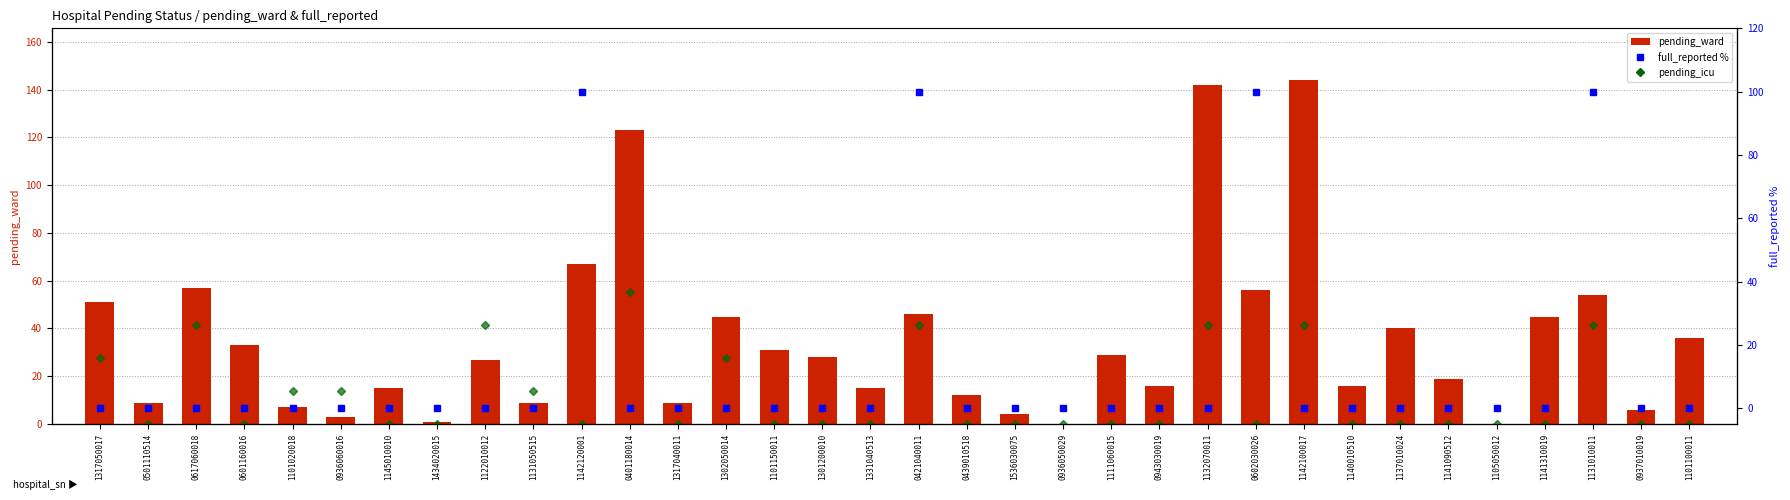

How many categories are shown in the chart?

34